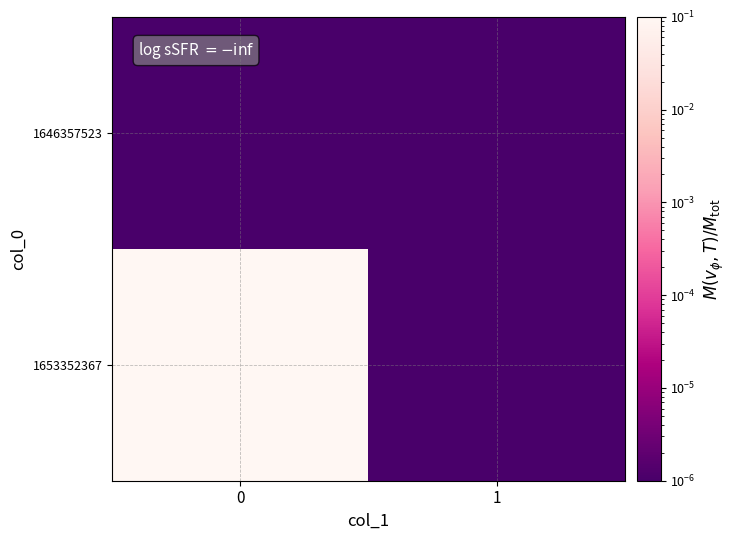

Rank the series at 0 from highest to lowest value.

1653352367, 1646357523